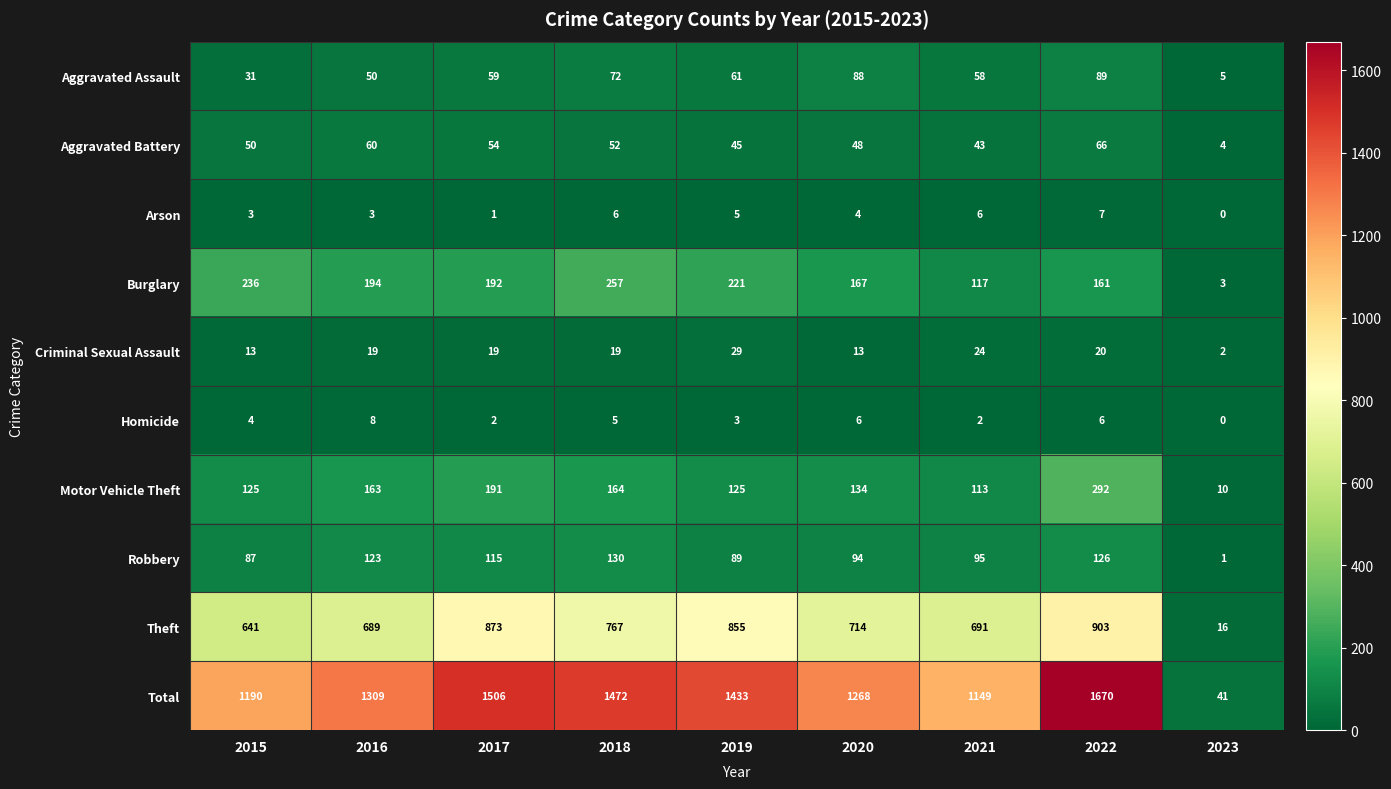

Rank the series at 2022 from highest to lowest value.

Total, Theft, Motor Vehicle Theft, Burglary, Robbery, Aggravated Assault, Aggravated Battery, Criminal Sexual Assault, Arson, Homicide